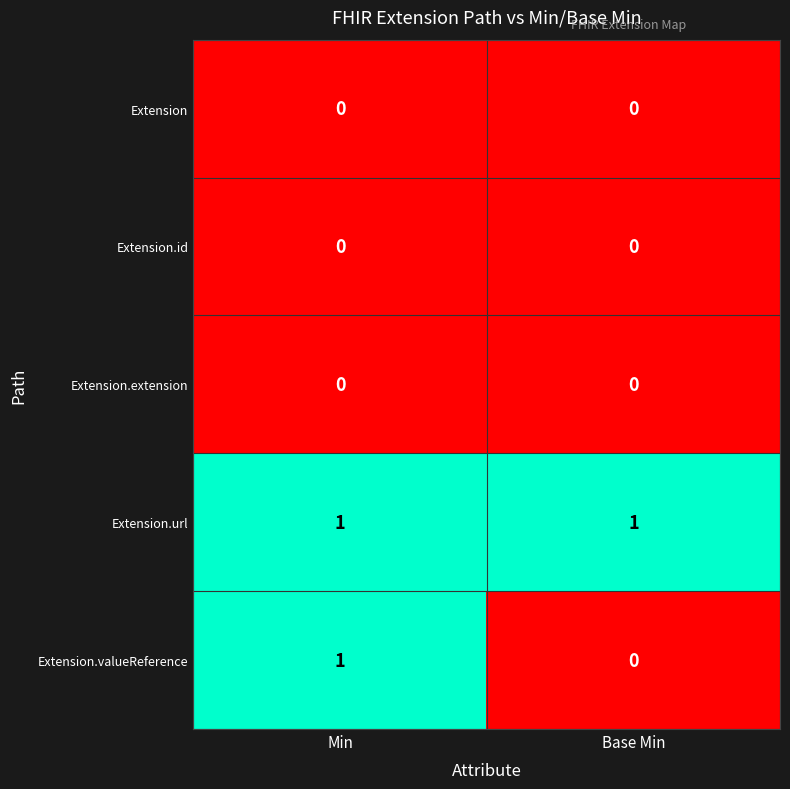

Is the value of Extension.id at Min greater than the value of Extension.url at Min?

No